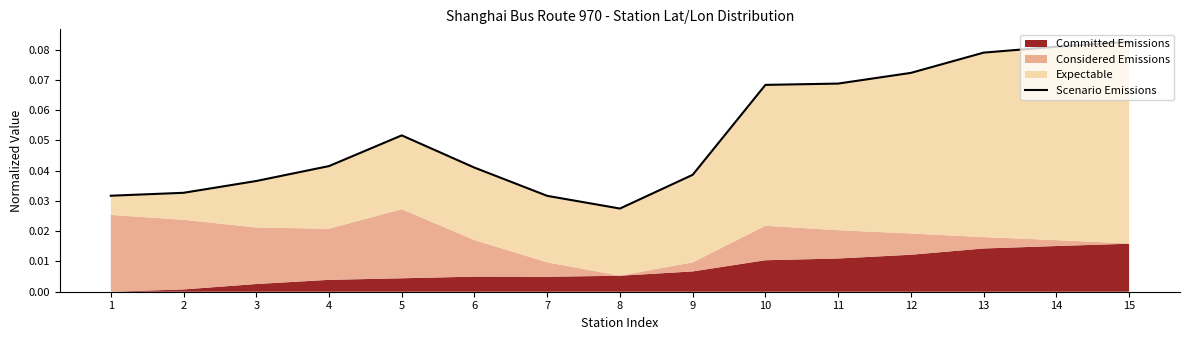

List the labels in order of value, smallest first.

8, 7, 1, 2, 3, 9, 6, 4, 5, 10, 11, 12, 13, 14, 15